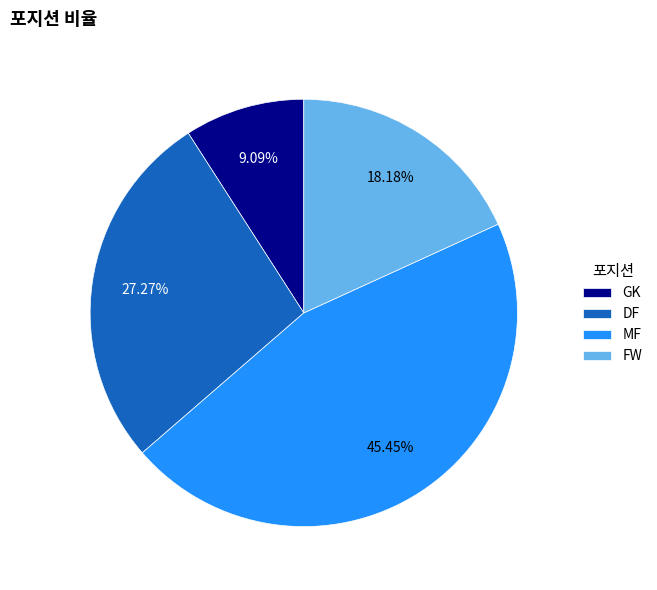

To the nearest percent, what portion does GK represent?

9%